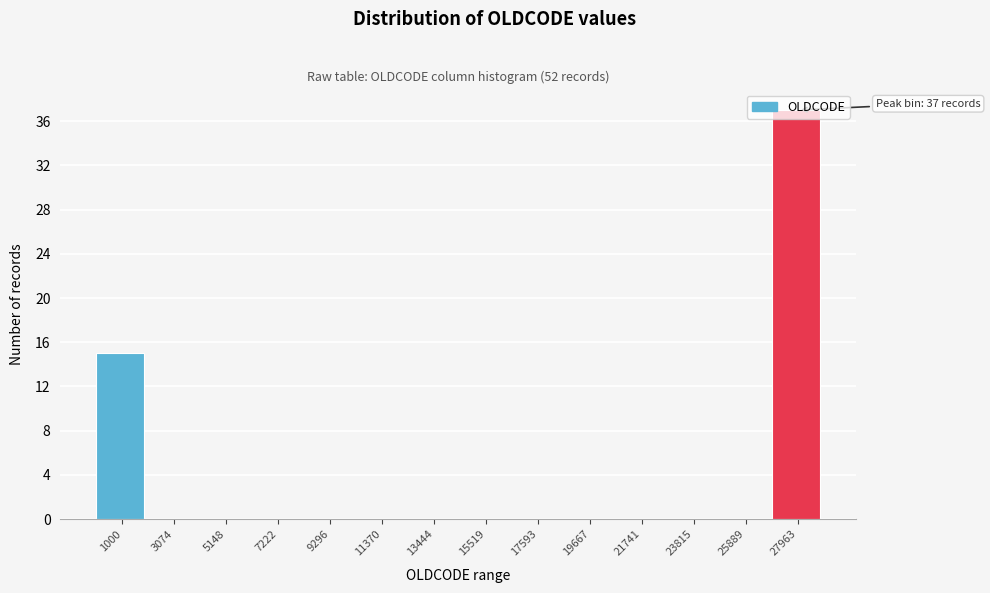

At which label is the value closest to 18?

1000